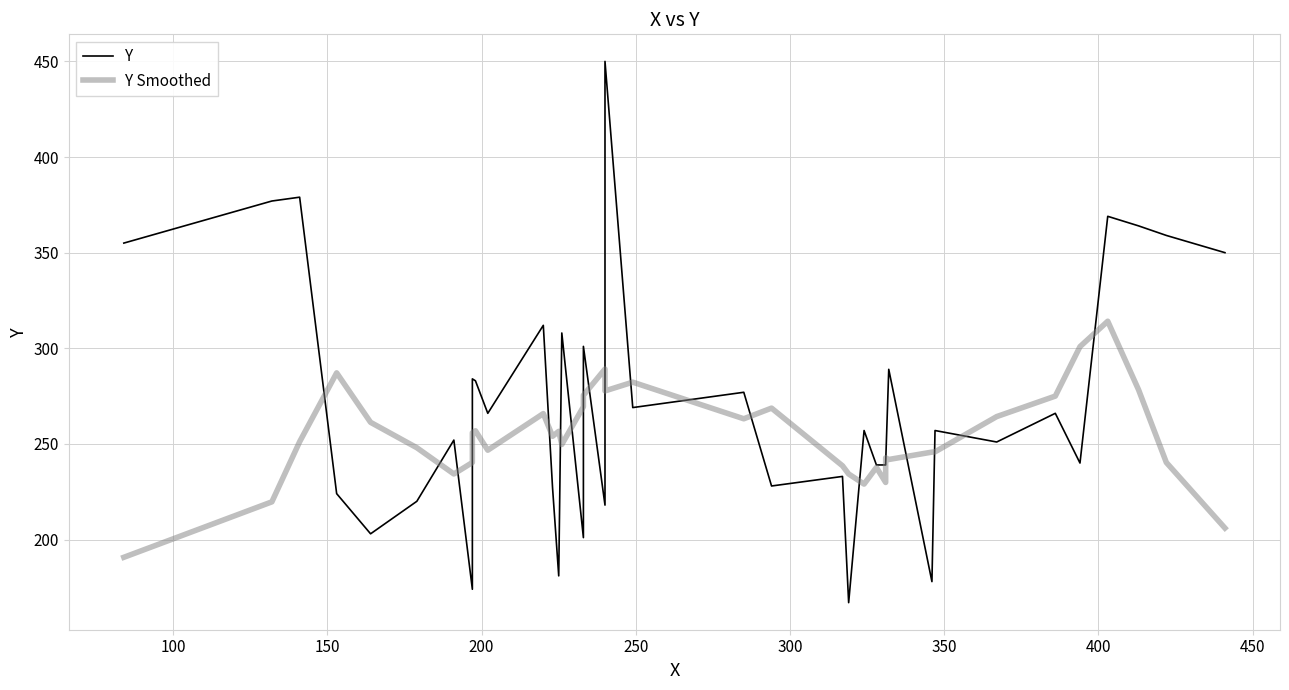

How many interior local valleys does the Y Smoothed series have?

9